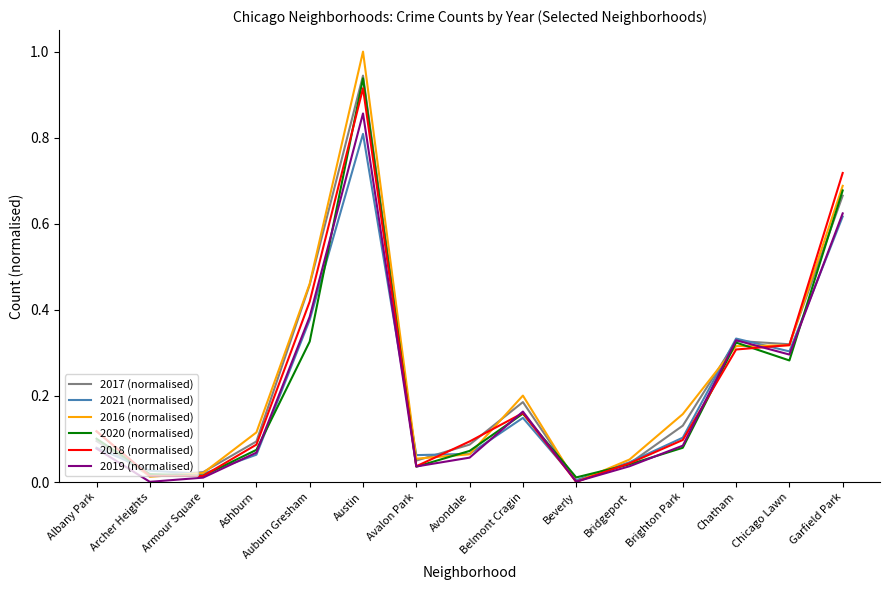

What position from the right is Ashburn?

12